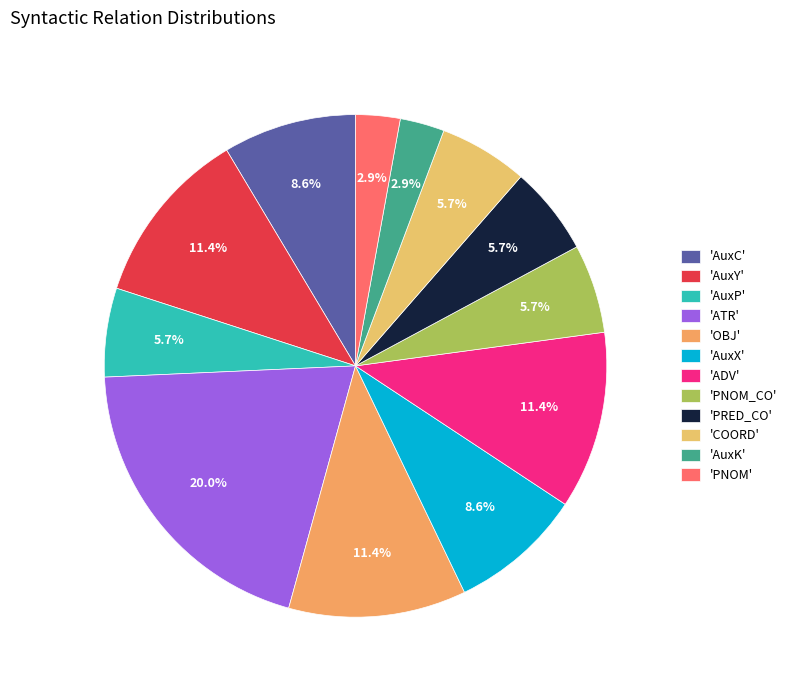

To the nearest percent, what is the difference between the largest and smallest slice percentages?

17%